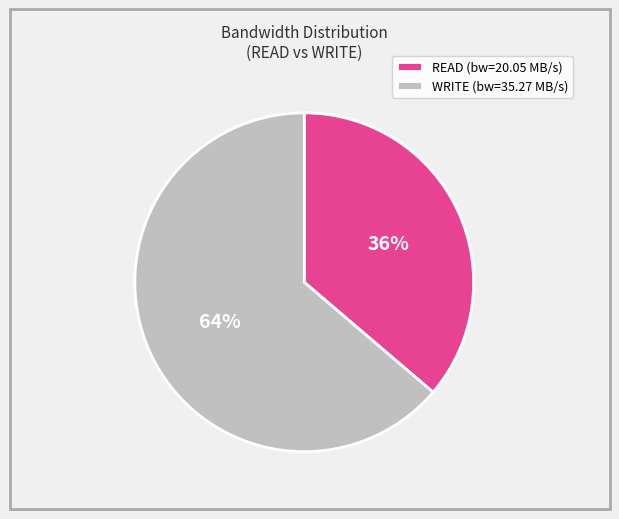

The READ (bw=20.05 MB/s) slice represents 36% of the pie. True or false?

True